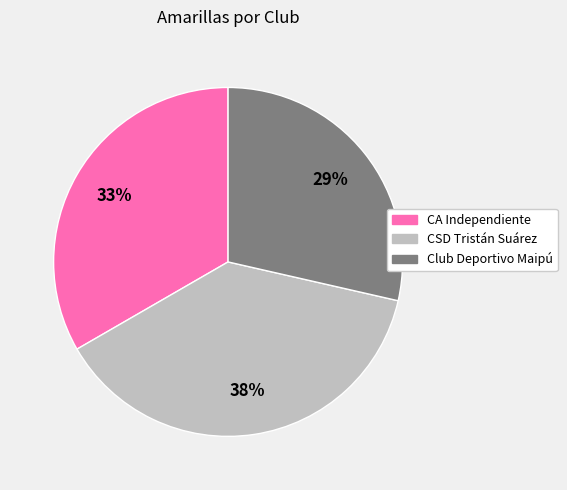

True or false: CSD Tristán Suárez accounts for 38% of the total.

True